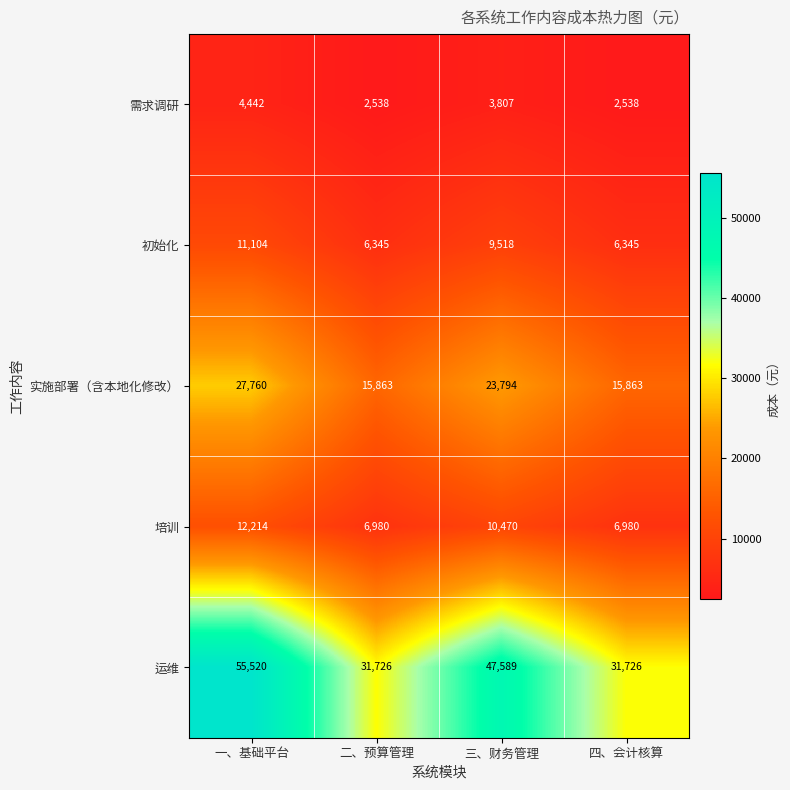

How many series are shown in this chart?

5